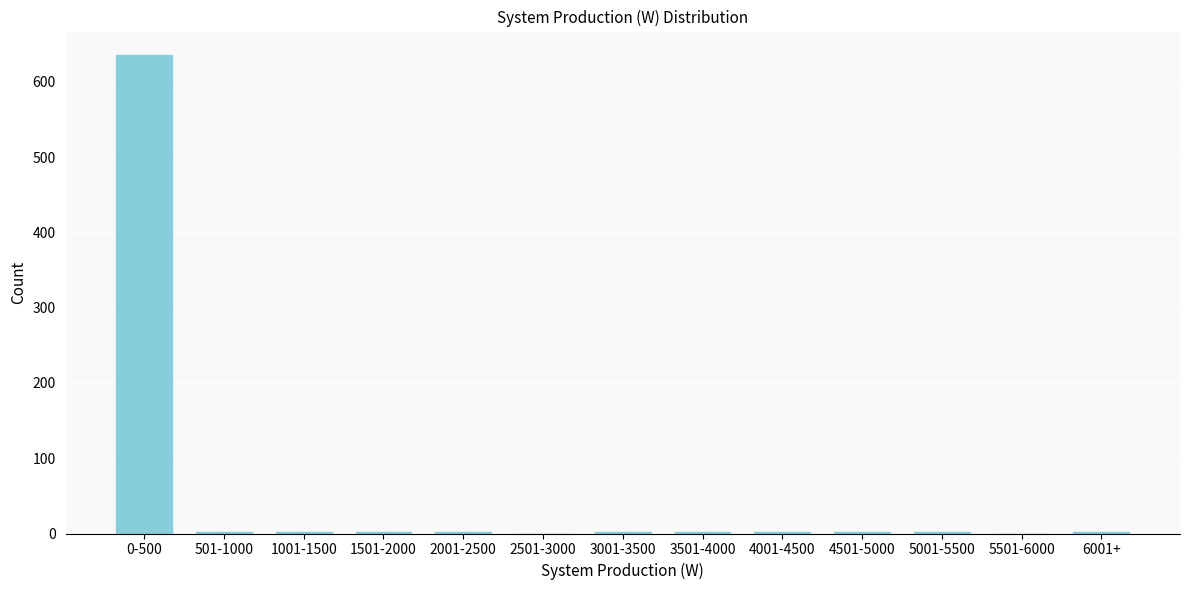

What is the maximum value shown in the chart?

635